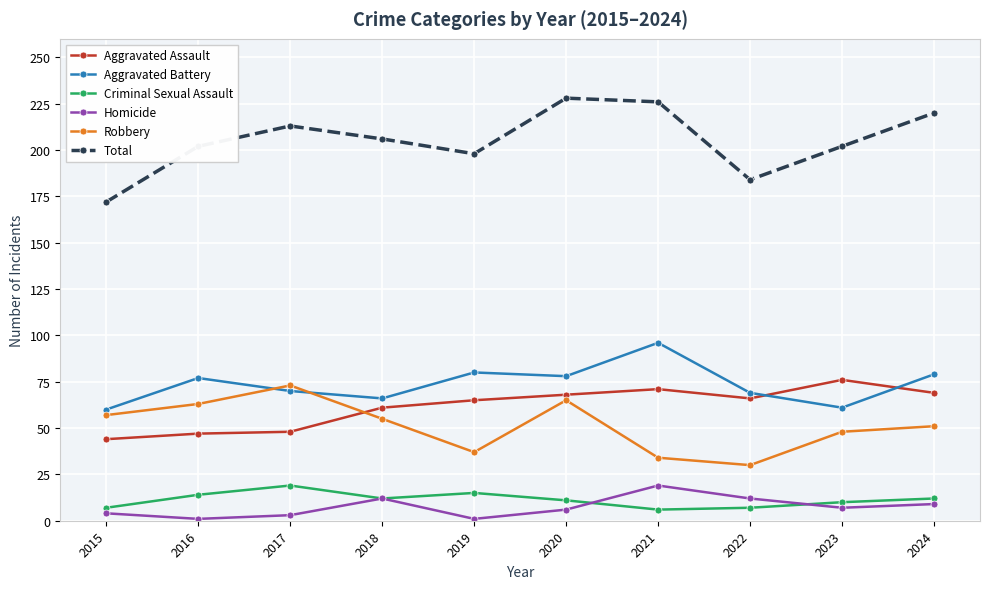

Which series has the widest spread of values?

Total